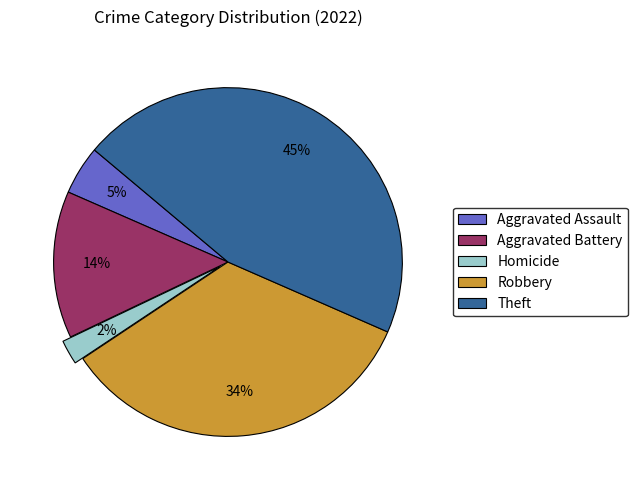

To the nearest percent, what is the difference between the largest and smallest slice percentages?

43%